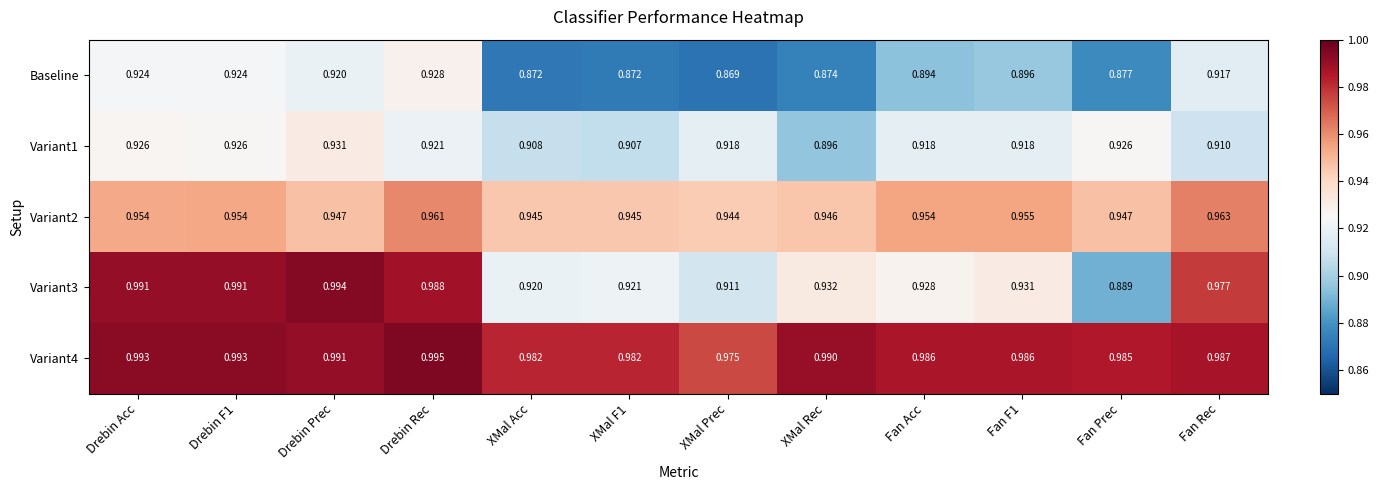

Is the value of Baseline at Fan Prec greater than the value of Variant1 at XMal Rec?

No